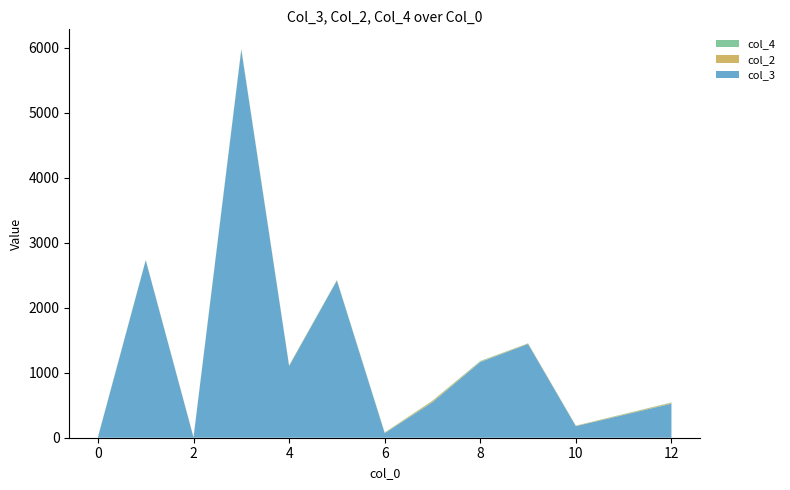

The value of col_3 at 4 is 1104. True or false?

True